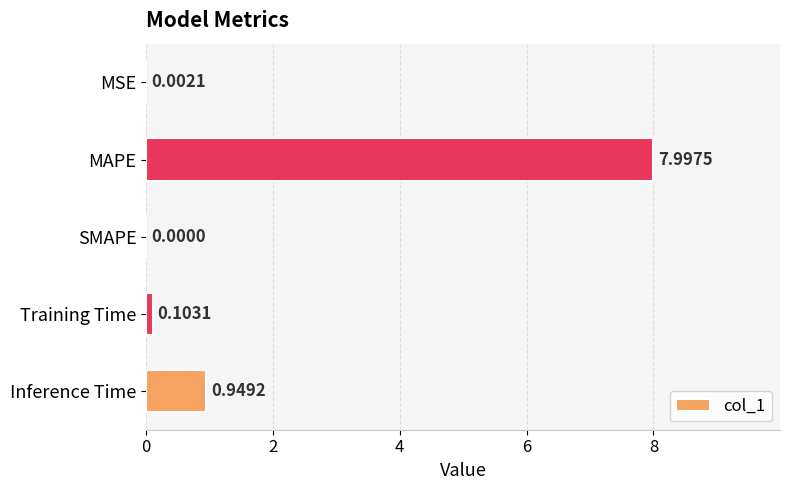

At which label is the value closest to 3?

Inference Time